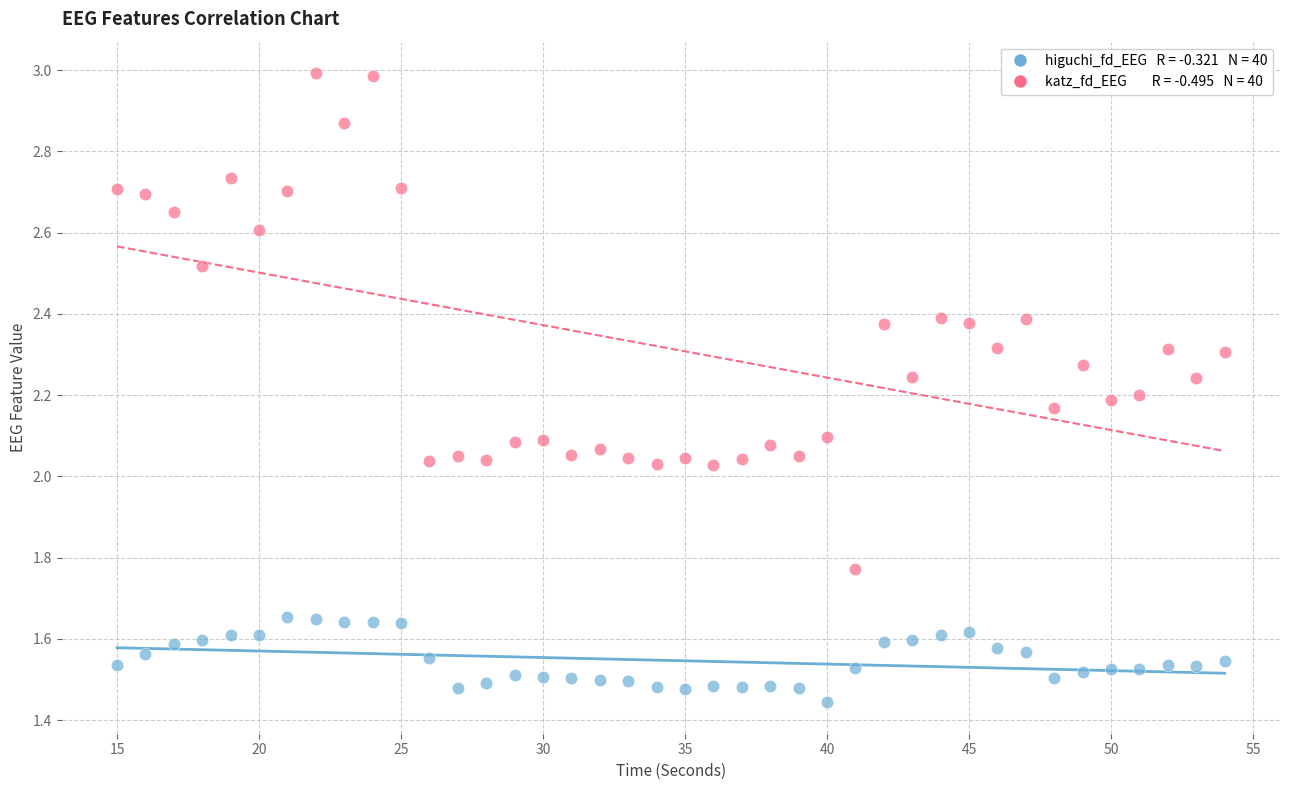

Across all data points, what is the range of X values (max minus min)?

39.0